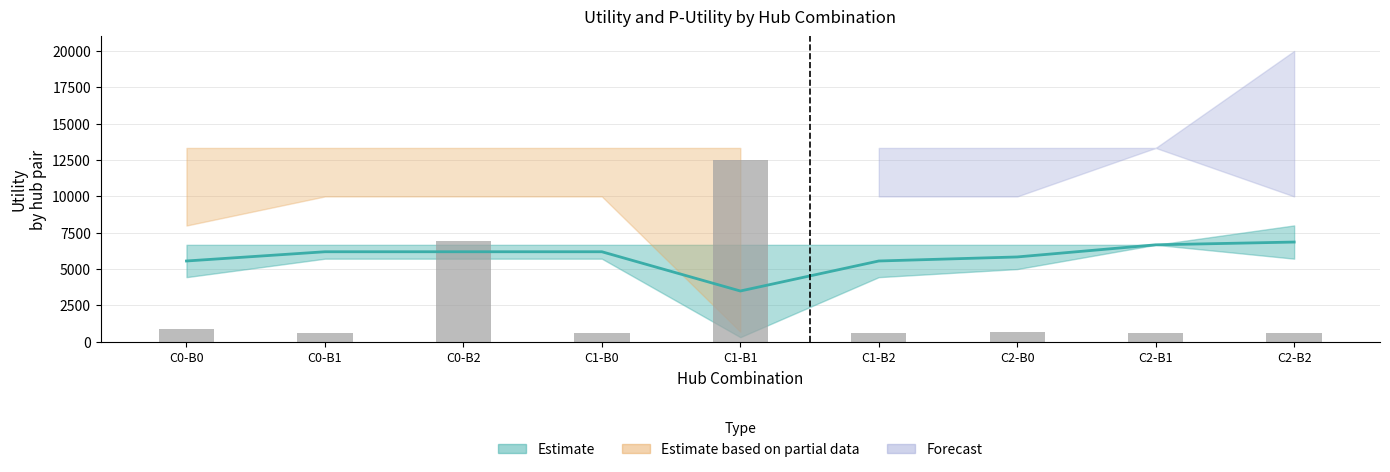

Is it true that the value at C0-B2 is 6900.0?

True